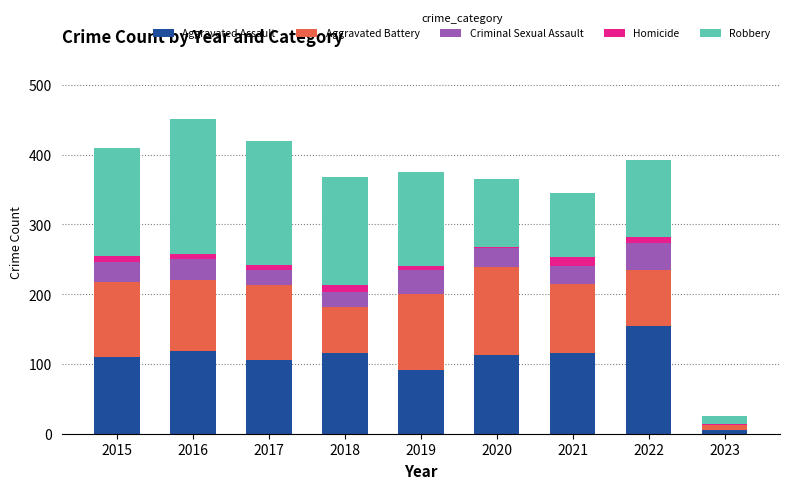

Does the chart contain stacked bars?

Yes